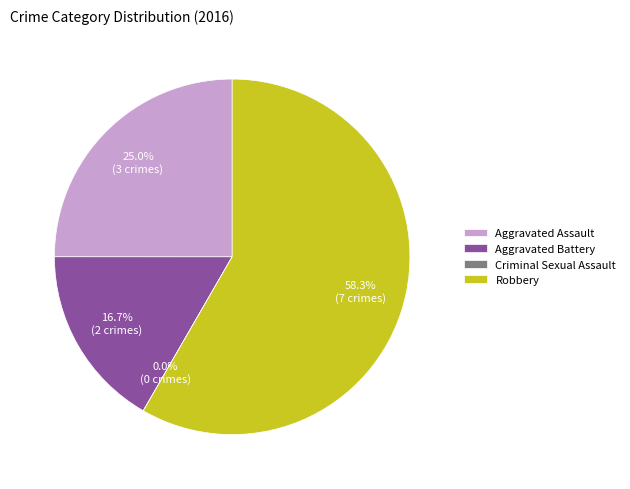

Which category accounts for the majority?

Robbery